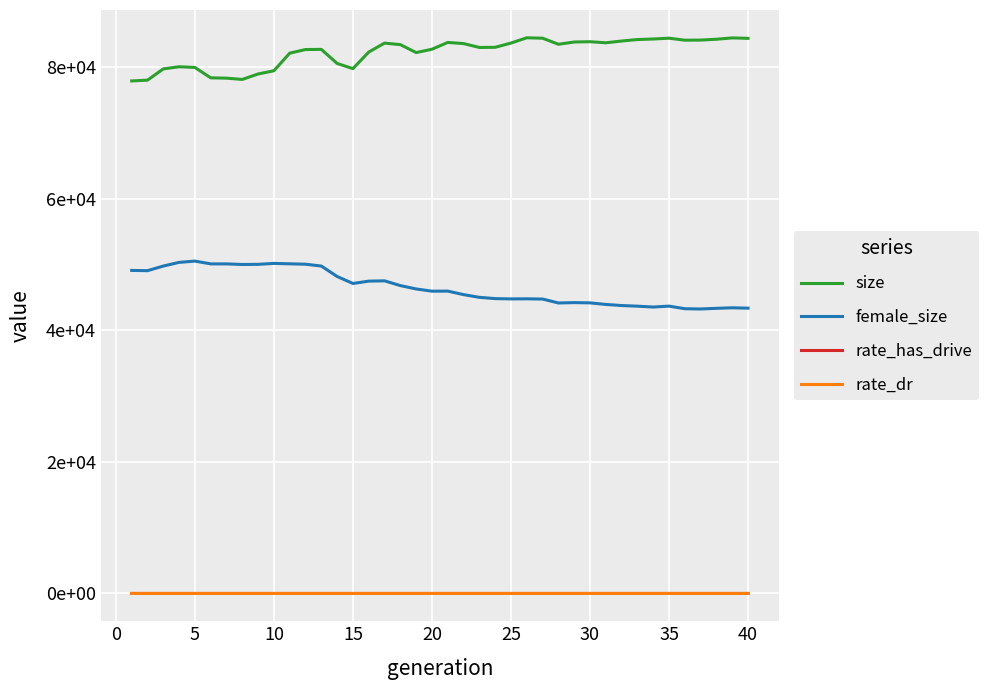

True or false: female_size and rate_dr cross at least once.

False